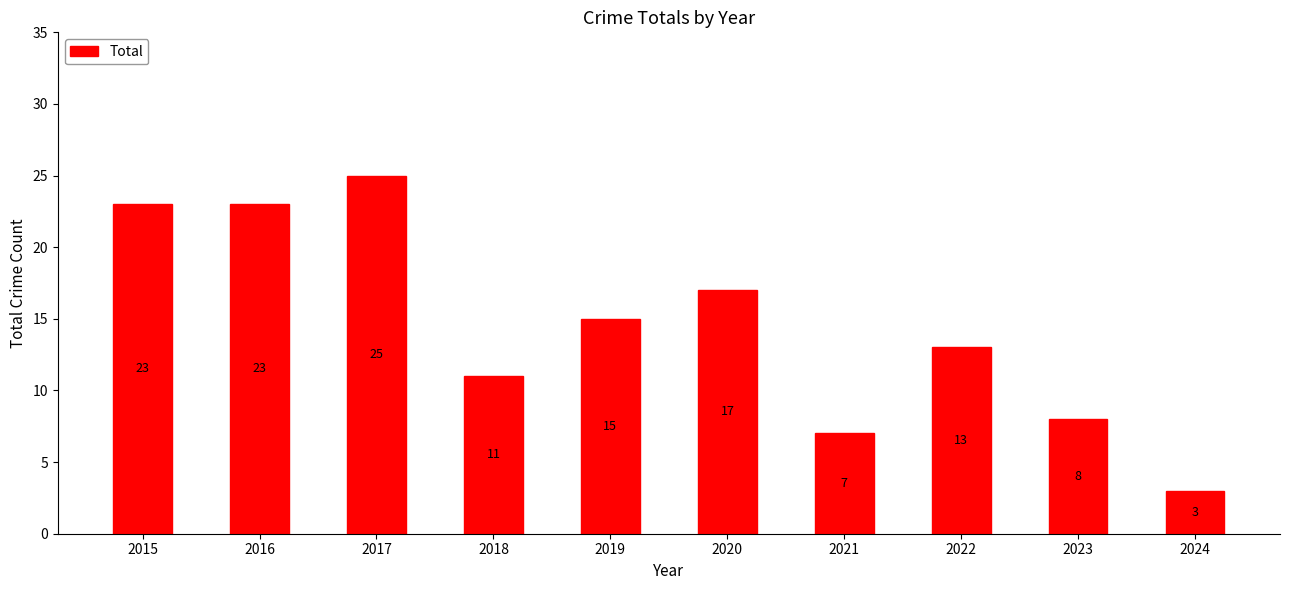

Reading left to right, extract all data points from this chart.

2015=23	2016=23	2017=25	2018=11	2019=15	2020=17	2021=7	2022=13	2023=8	2024=3